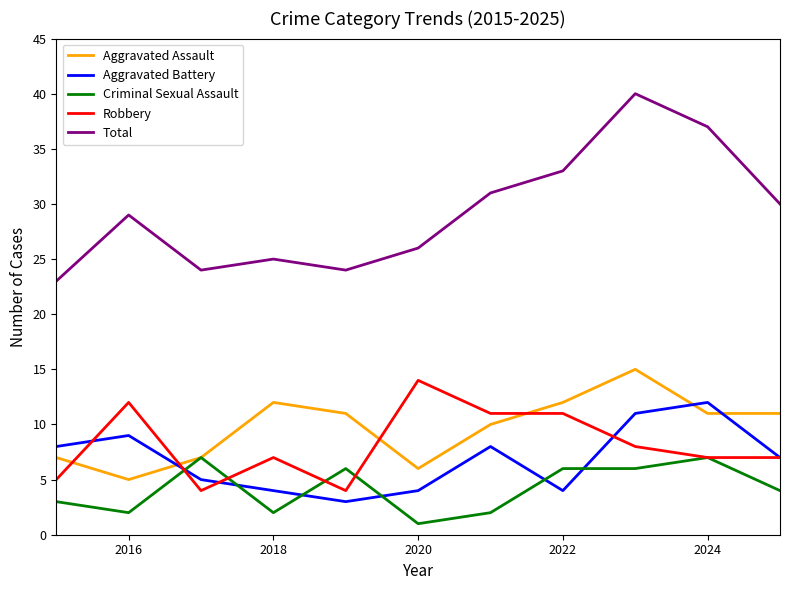

List the series in order of their peak value, lowest first.

Criminal Sexual Assault, Aggravated Battery, Robbery, Aggravated Assault, Total